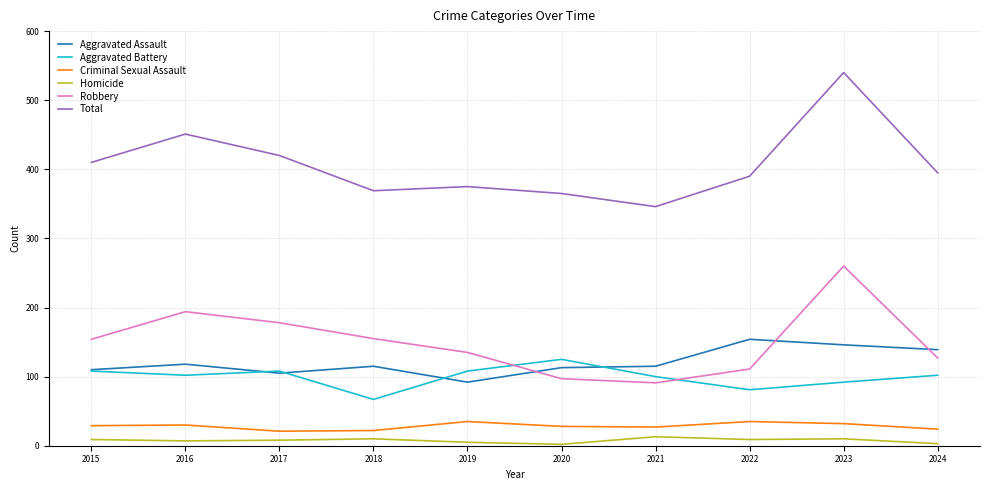

Where does the Total series first go above 395?

2015